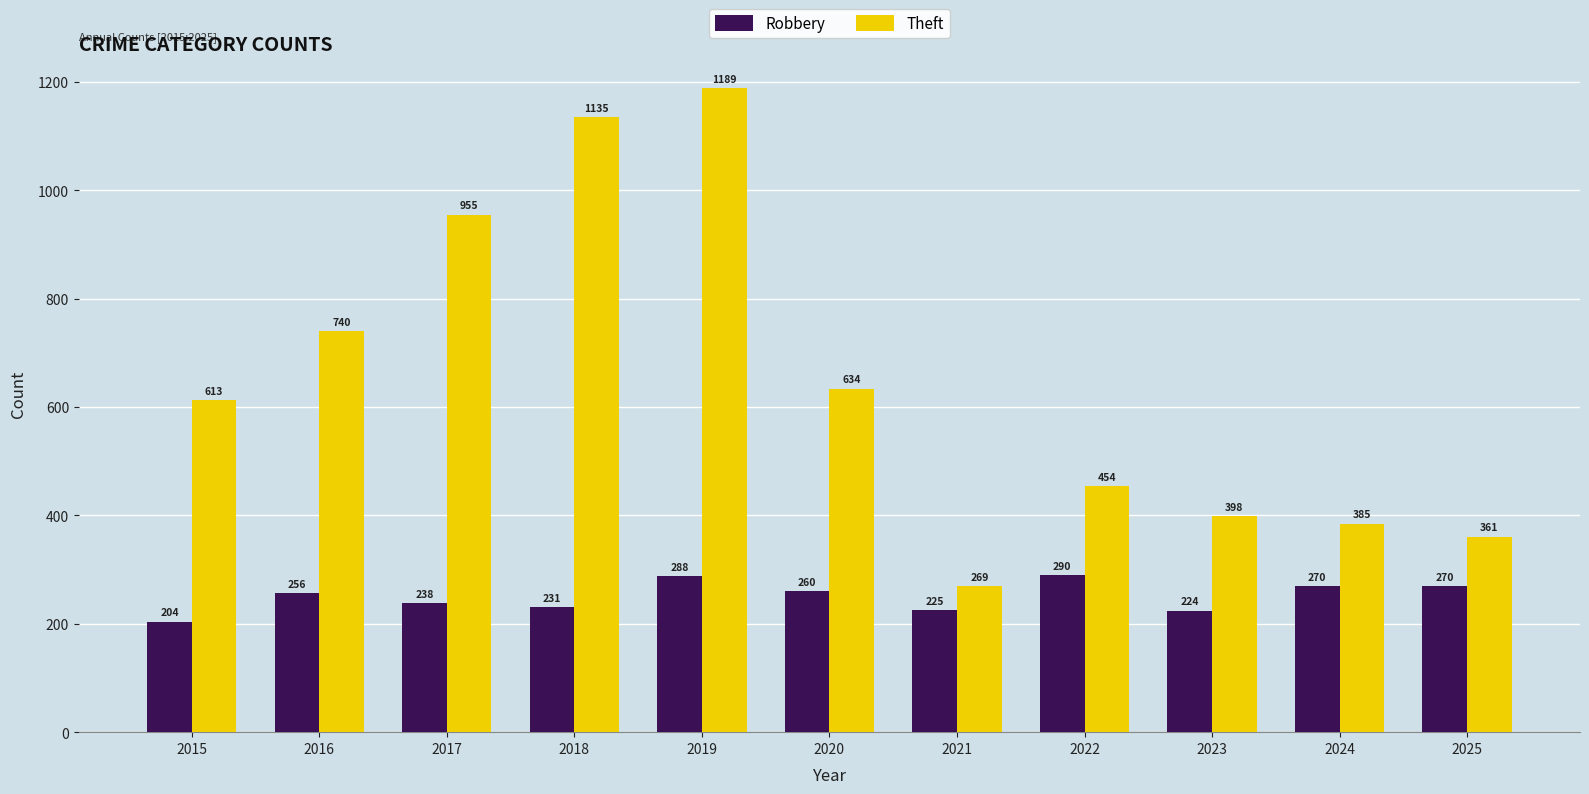

Rank the series by their average value, from lowest to highest.

Robbery, Theft